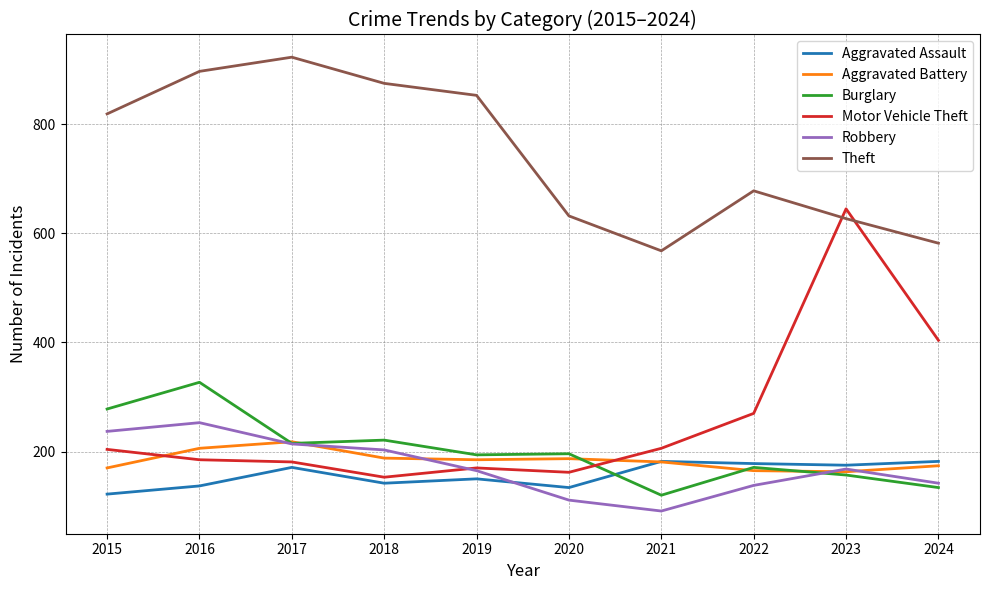

Is this an area chart (filled region under the line)?

No